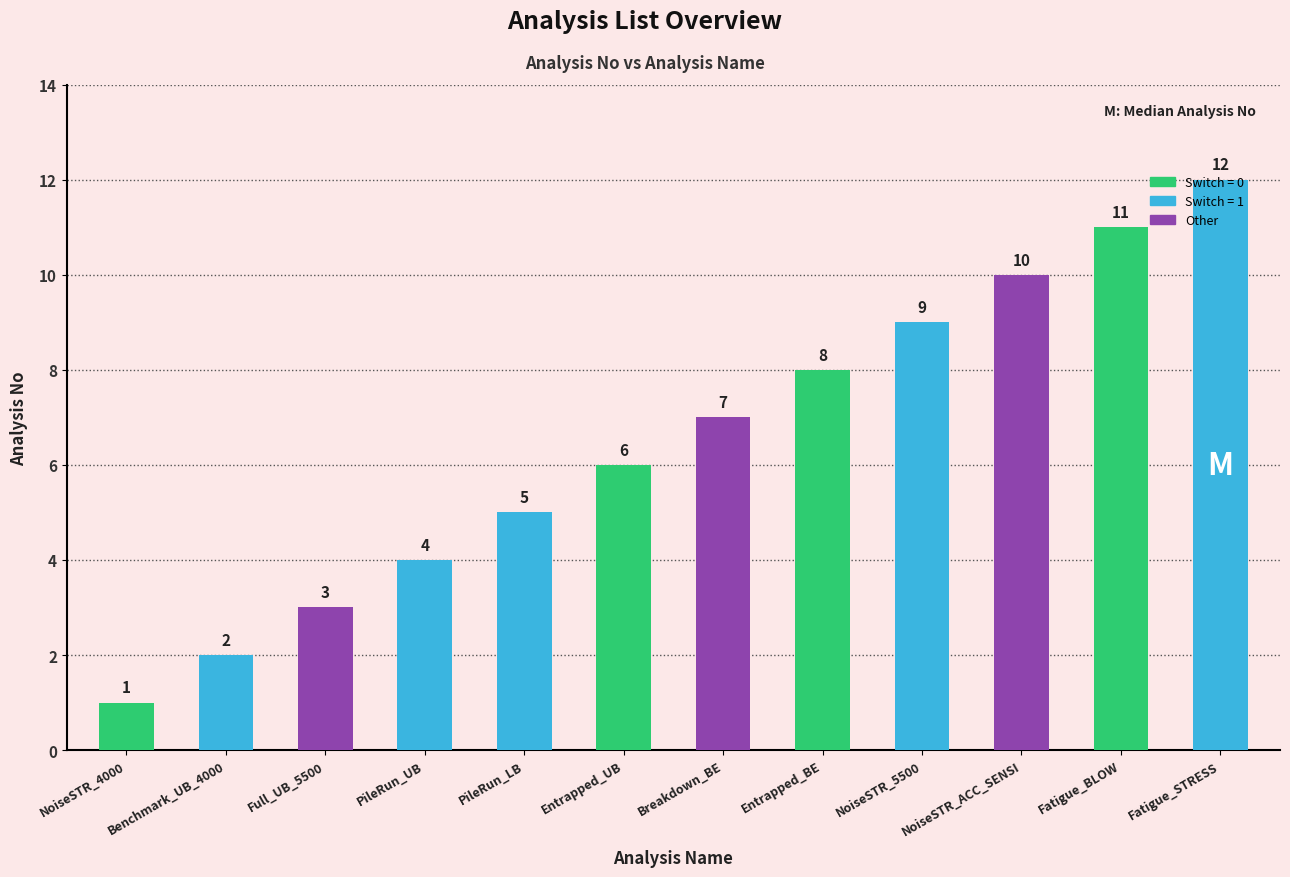

Is it true that the value at Fatigue_BLOW is 11?

True